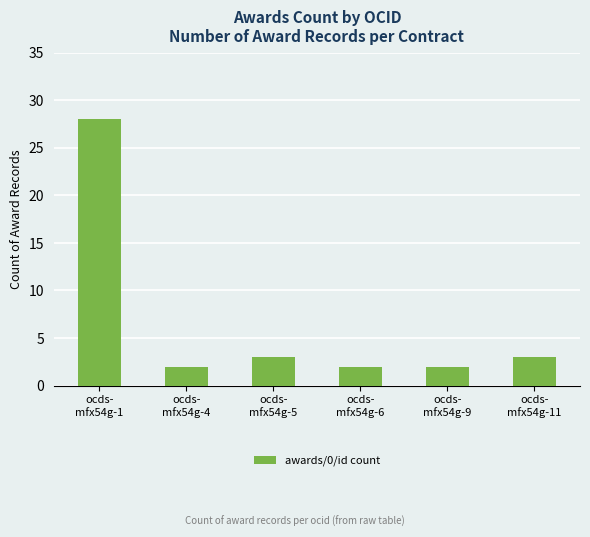

What is the maximum value shown in the chart?

28